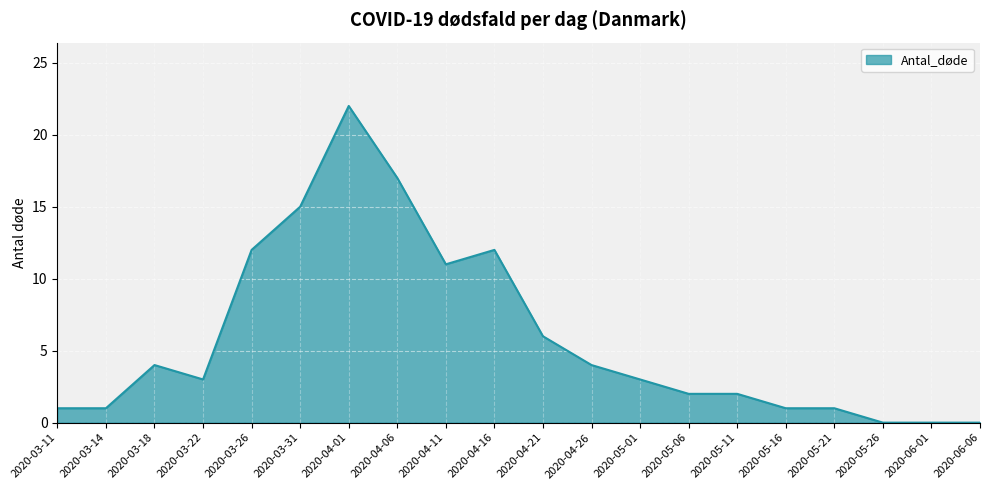

Reading right to left, what are all the values shown in this chart?

2020-06-06=0	2020-06-01=0	2020-05-26=0	2020-05-21=1	2020-05-16=1	2020-05-11=2	2020-05-06=2	2020-05-01=3	2020-04-26=4	2020-04-21=6	2020-04-16=12	2020-04-11=11	2020-04-06=17	2020-04-01=22	2020-03-31=15	2020-03-26=12	2020-03-22=3	2020-03-18=4	2020-03-14=1	2020-03-11=1